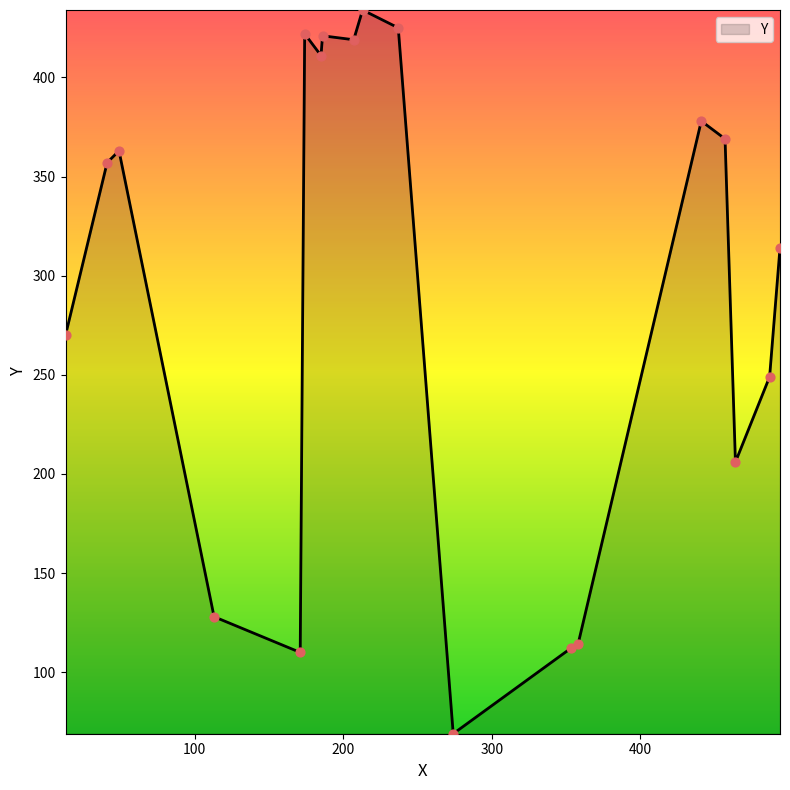

What is the maximum value shown in the chart?

434